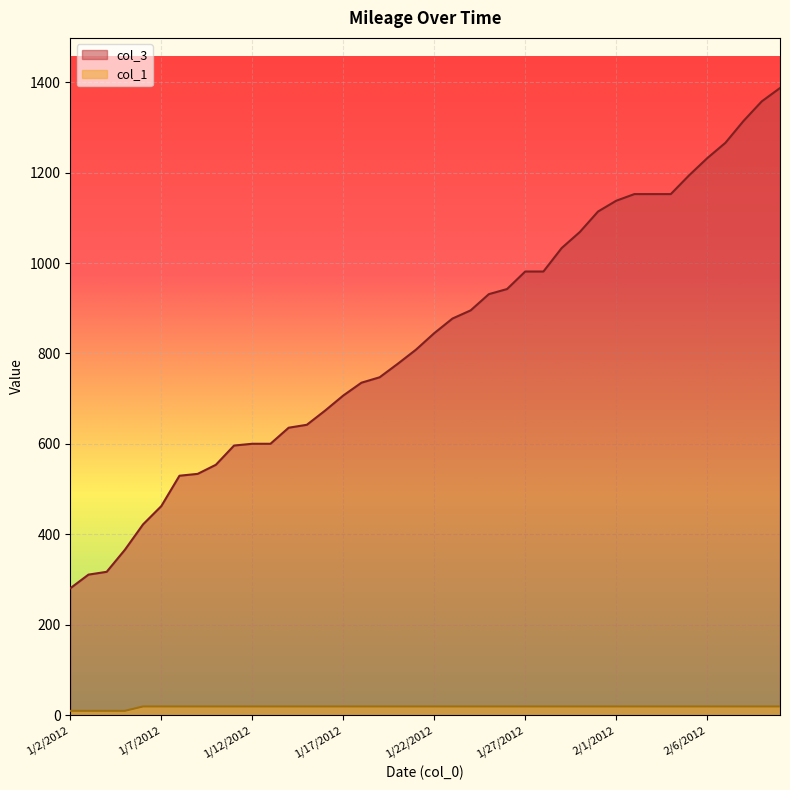

Where does the col_3 series first go above 844?

1/22/2012